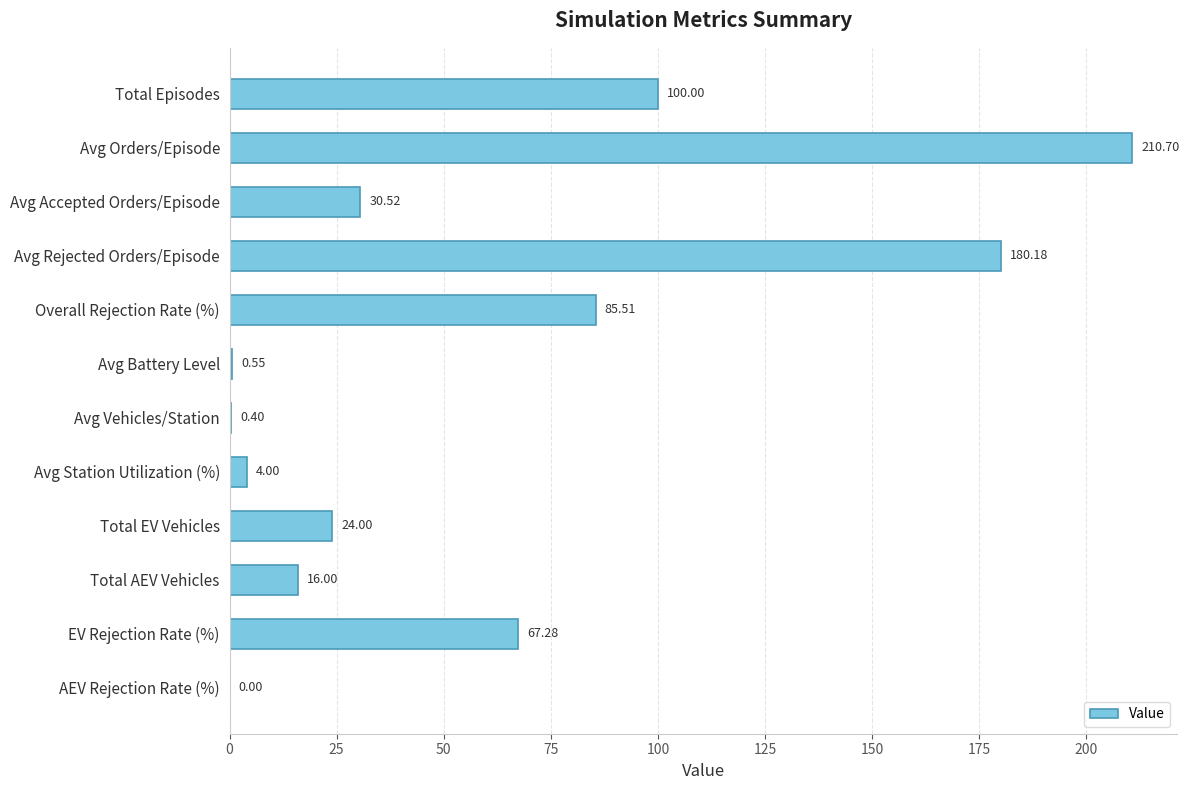

Where is the data nearest to the value 105?

Total Episodes